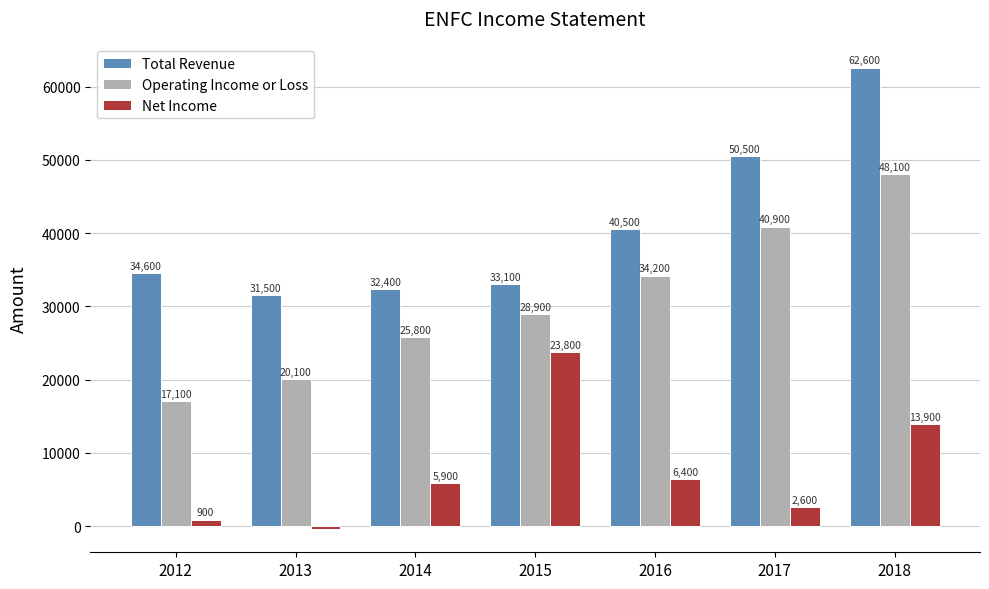

Rank the categories by Net Income value from highest to lowest.

2015, 2018, 2016, 2014, 2017, 2012, 2013